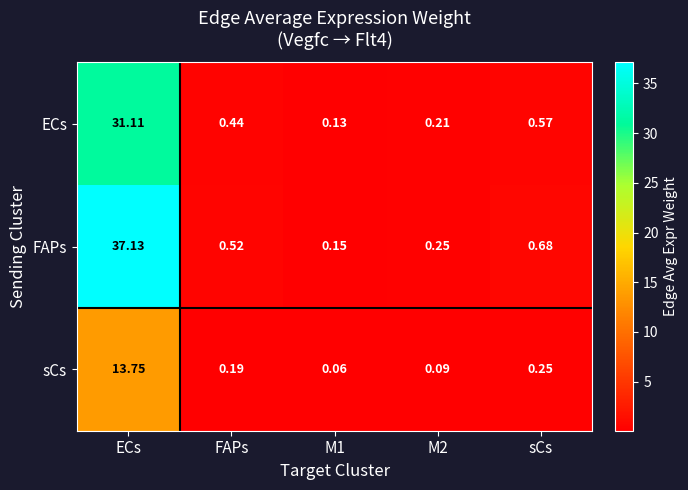

Rank the series by their maximum value, from lowest to highest.

sCs, ECs, FAPs